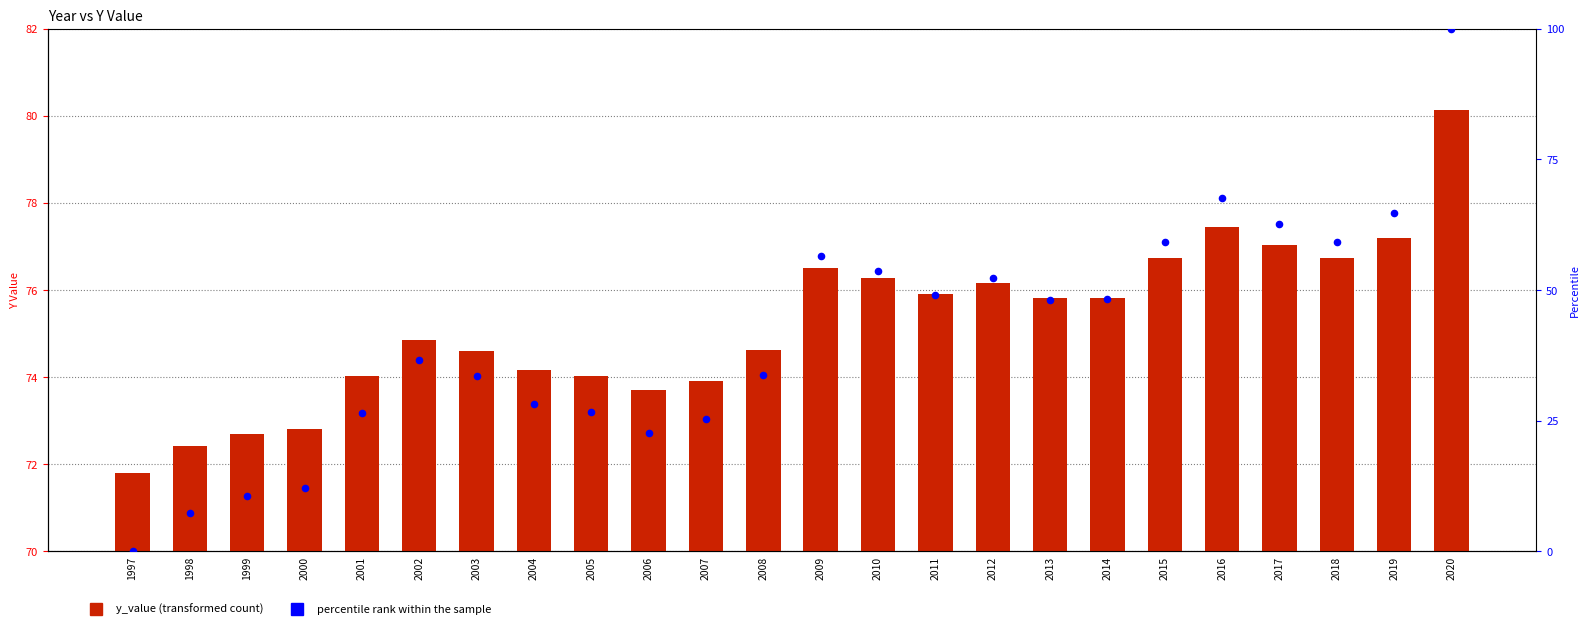

What are all the series names shown in the legend?

y_value, percentile rank within the sample